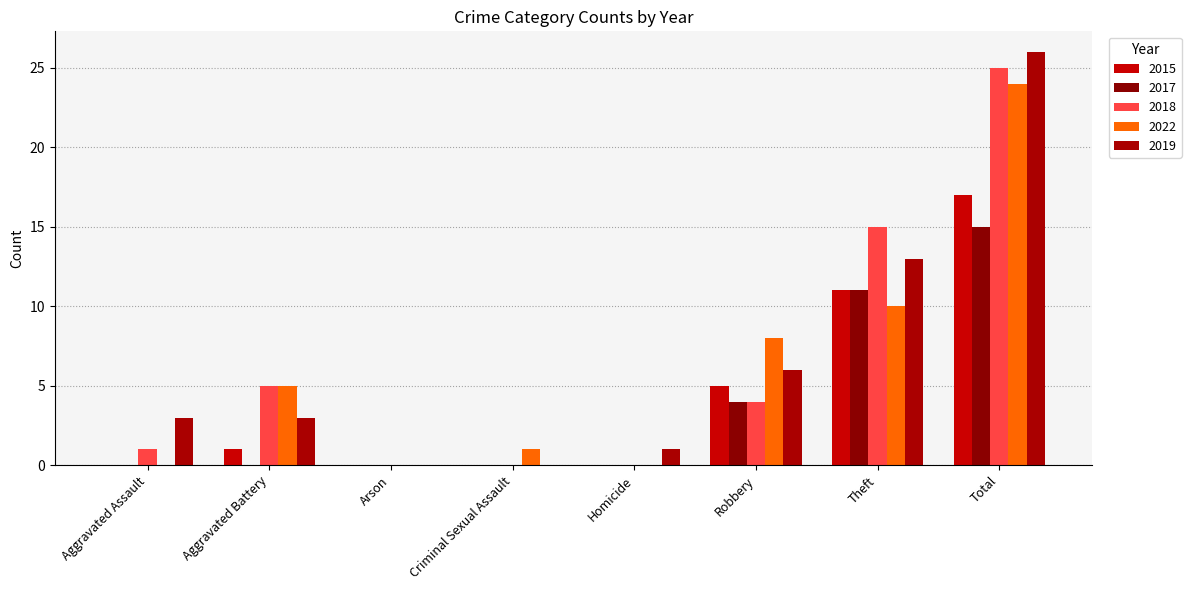

Which series has the largest total across all categories?

2019